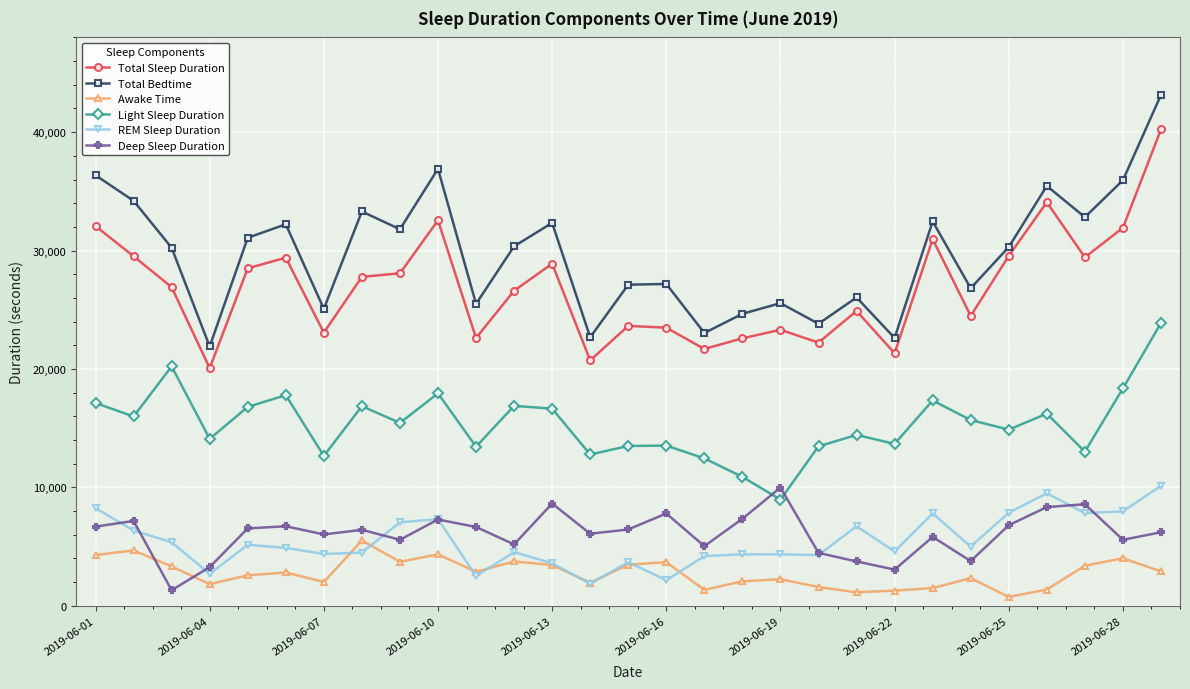

What is the maximum value for Total Sleep Duration?

40230